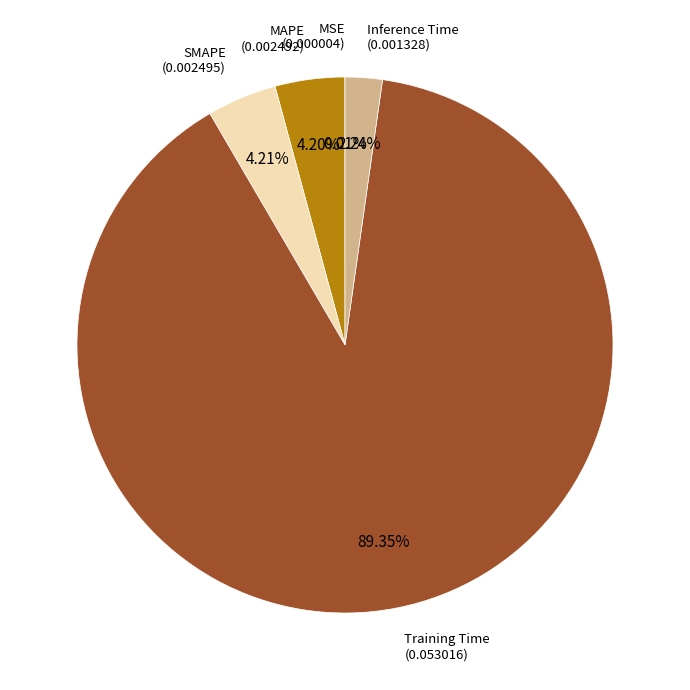

Combined, do SMAPE and Inference Time account for over 50%?

No